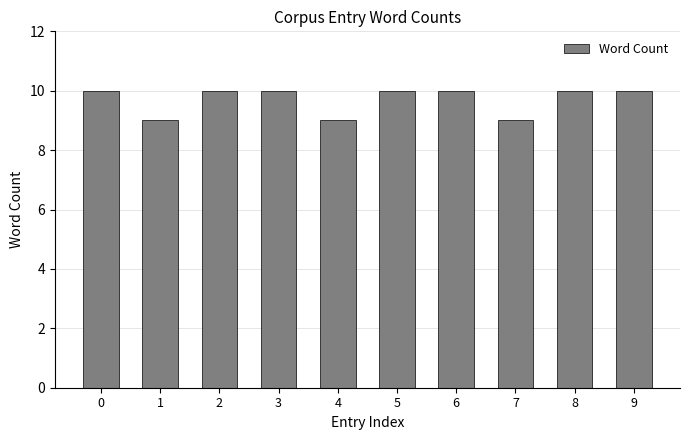

Reading left to right, extract all data points from this chart.

10	9	10	10	9	10	10	9	10	10